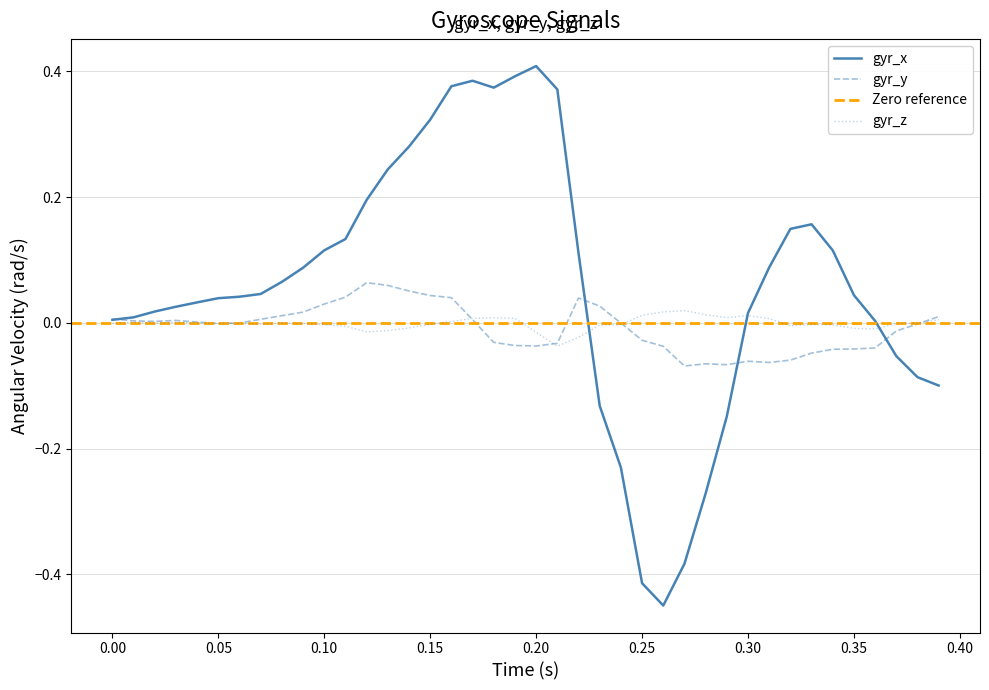

Does the chart display data point markers on the line(s)?

No